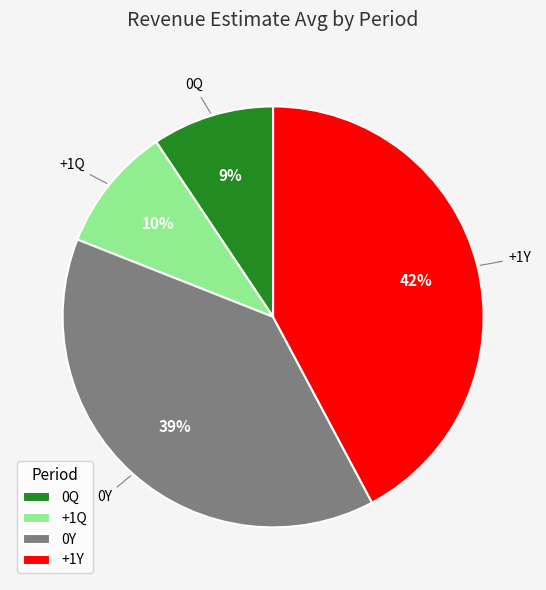

Which slice is the largest?

+1Y